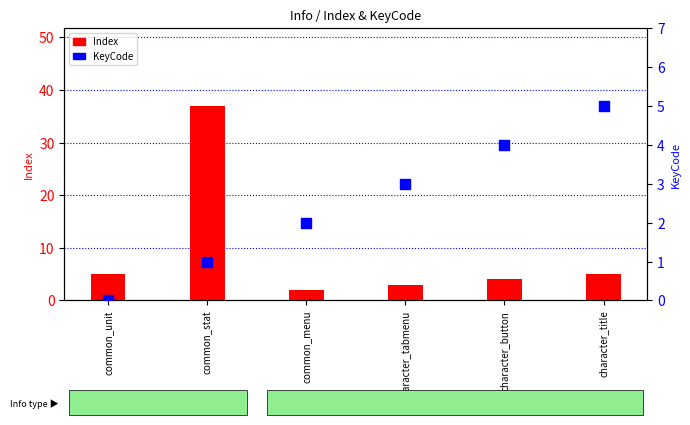

At which category is the sum across all series the highest?

common_stat